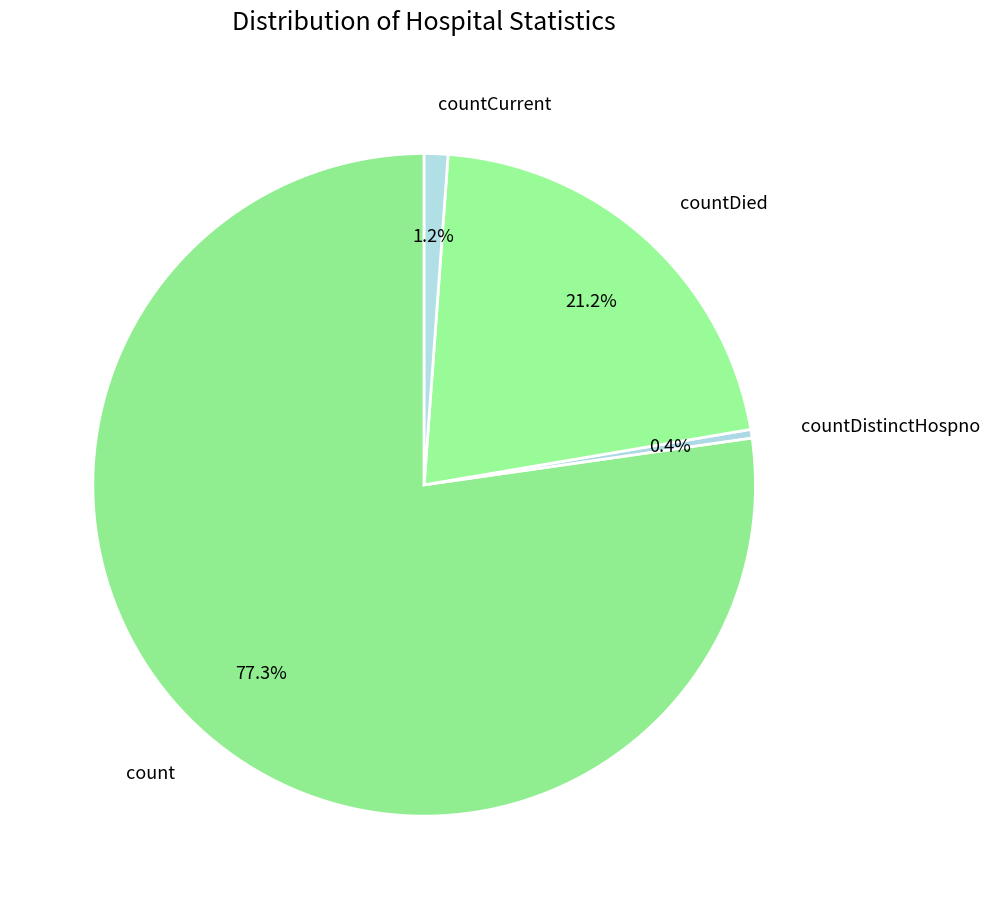

Count the number of slices in the pie.

4